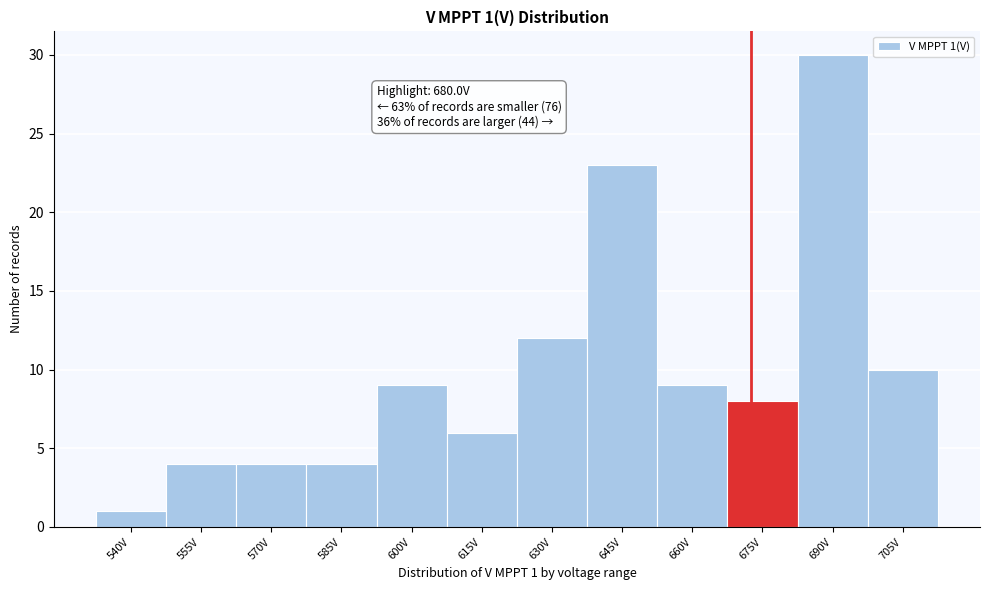

Reading right to left, extract all data points from this chart.

10	30	8	9	23	12	6	9	4	4	4	1